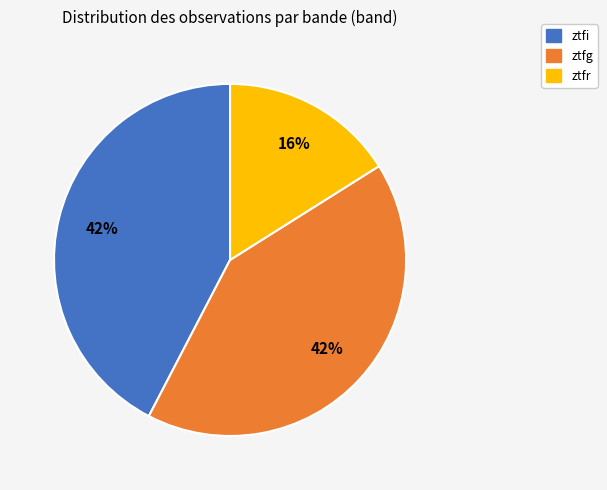

Does any single category account for the majority?

No